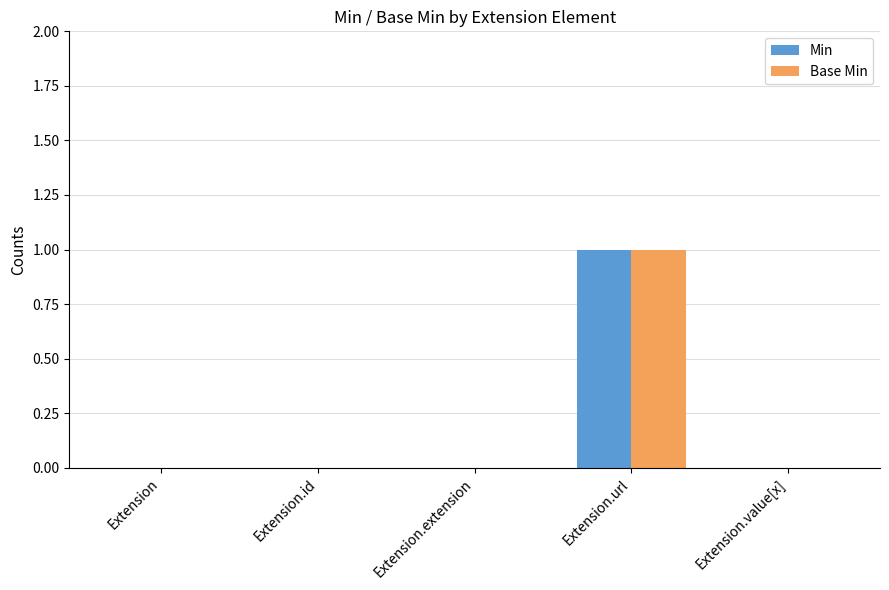

Which category has the highest value across all series?

Extension.url